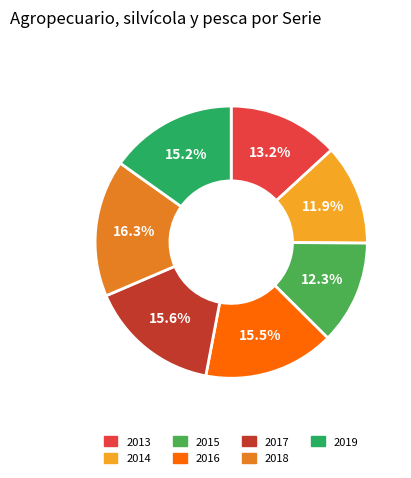

Approximately how many times larger is the value at 2017 compared to 2019?

1.0